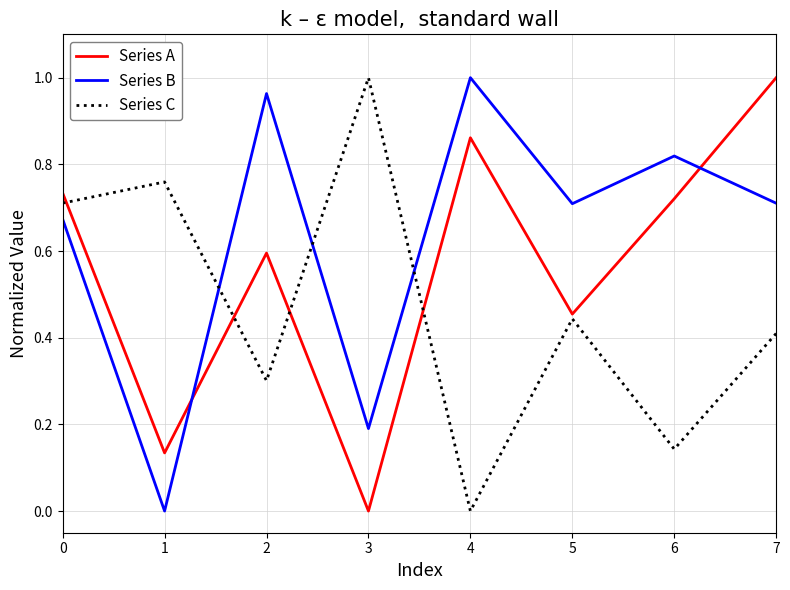

At which label does Series B reach its minimum?

1